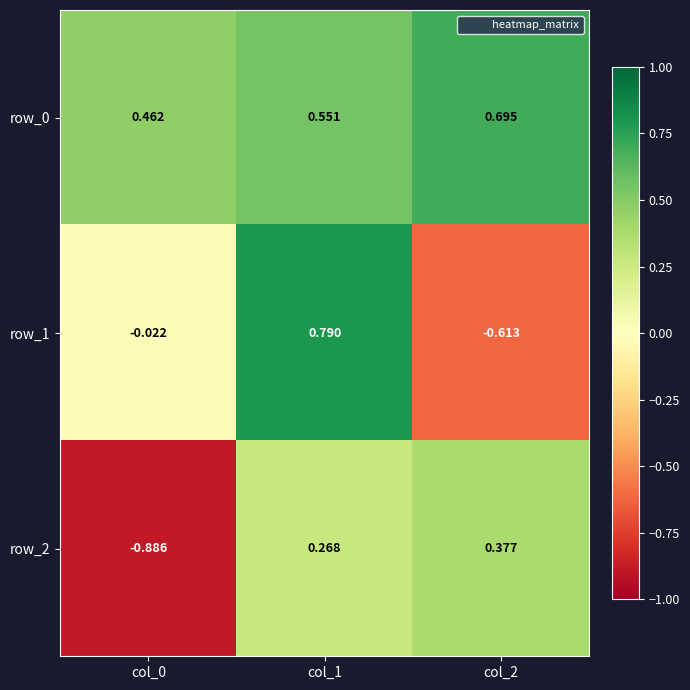

Is the value of row_1 at col_2 greater than the value of row_2 at col_2?

No